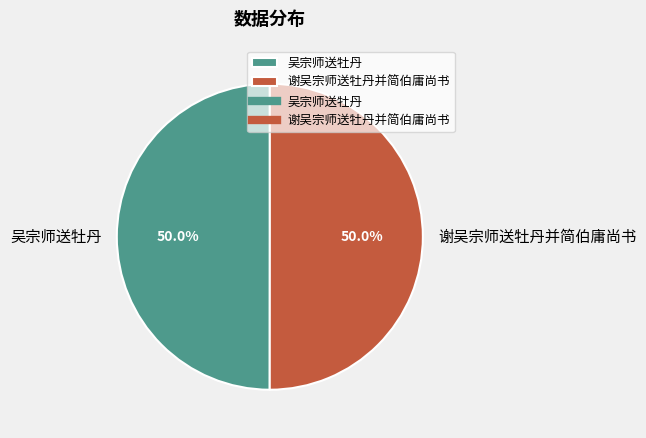

Approximately how many times larger is the value at 吴宗师送牡丹 compared to 谢吴宗师送牡丹并简伯庸尚书?

1.0